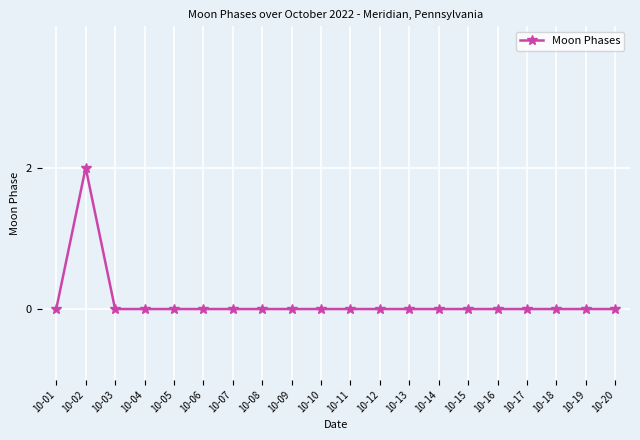

Reading right to left, list all the values displayed in this chart.

10-20=0	10-19=0	10-18=0	10-17=0	10-16=0	10-15=0	10-14=0	10-13=0	10-12=0	10-11=0	10-10=0	10-09=0	10-08=0	10-07=0	10-06=0	10-05=0	10-04=0	10-03=0	10-02=2	10-01=0